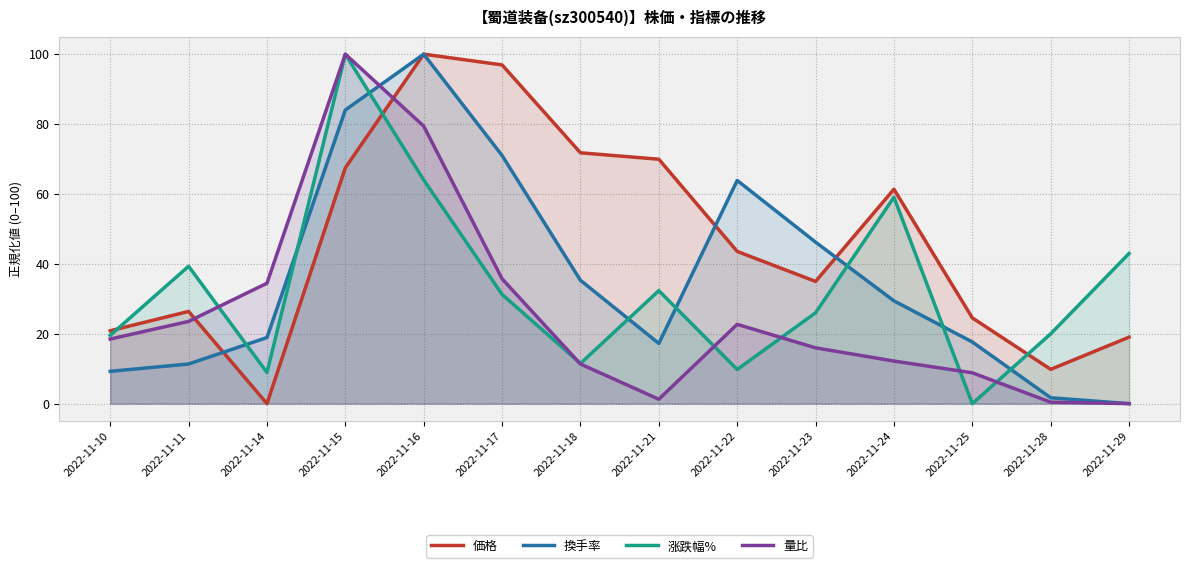

Reading left to right, transcribe all the data shown in this chart.

価格: 2022-11-10=20.9	2022-11-11=26.4	2022-11-14=0.0	2022-11-15=67.5	2022-11-16=100.0	2022-11-17=96.9	2022-11-18=71.8	2022-11-21=69.9	2022-11-22=43.6	2022-11-23=35.0	2022-11-24=61.3	2022-11-25=24.5	2022-11-28=9.8	2022-11-29=19.0
換手率: 2022-11-10=9.2	2022-11-11=11.3	2022-11-14=18.9	2022-11-15=84.0	2022-11-16=100.0	2022-11-17=71.0	2022-11-18=35.3	2022-11-21=17.2	2022-11-22=63.9	2022-11-23=46.2	2022-11-24=29.4	2022-11-25=17.6	2022-11-28=1.7	2022-11-29=0.0
涨跌幅%: 2022-11-10=19.5	2022-11-11=39.3	2022-11-14=8.9	2022-11-15=100.0	2022-11-16=64.0	2022-11-17=31.3	2022-11-18=11.5	2022-11-21=32.3	2022-11-22=9.8	2022-11-23=26.0	2022-11-24=59.1	2022-11-25=0.0	2022-11-28=20.0	2022-11-29=43.0
量比: 2022-11-10=18.5	2022-11-11=23.5	2022-11-14=34.5	2022-11-15=100.0	2022-11-16=79.4	2022-11-17=35.7	2022-11-18=11.3	2022-11-21=1.3	2022-11-22=22.7	2022-11-23=16.0	2022-11-24=12.2	2022-11-25=8.8	2022-11-28=0.4	2022-11-29=0.0